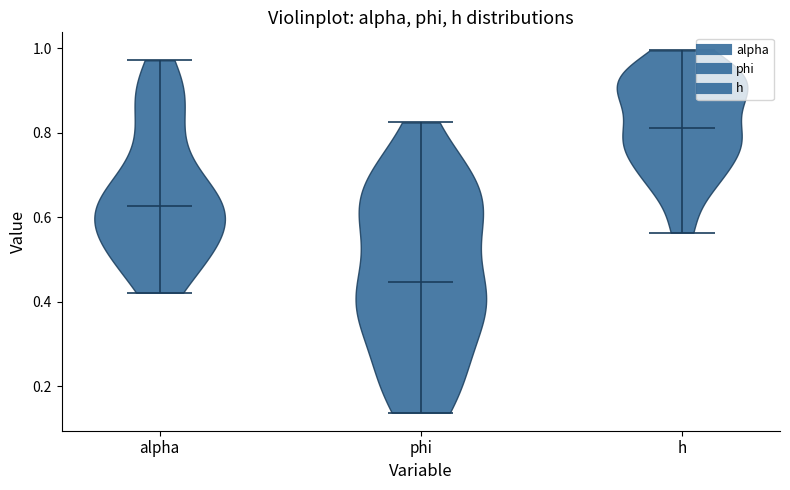

Reading left to right, read every violin against the y-axis: where its median line is, and the lowest and highest points it reaches. The values are not printed on the chart, so give them approximately, as read against the axis.

alpha: median line 0.62, lowest point 0.42, highest point 0.98
phi: median line 0.44, lowest point 0.14, highest point 0.82
h: median line 0.82, lowest point 0.56, highest point 1.00